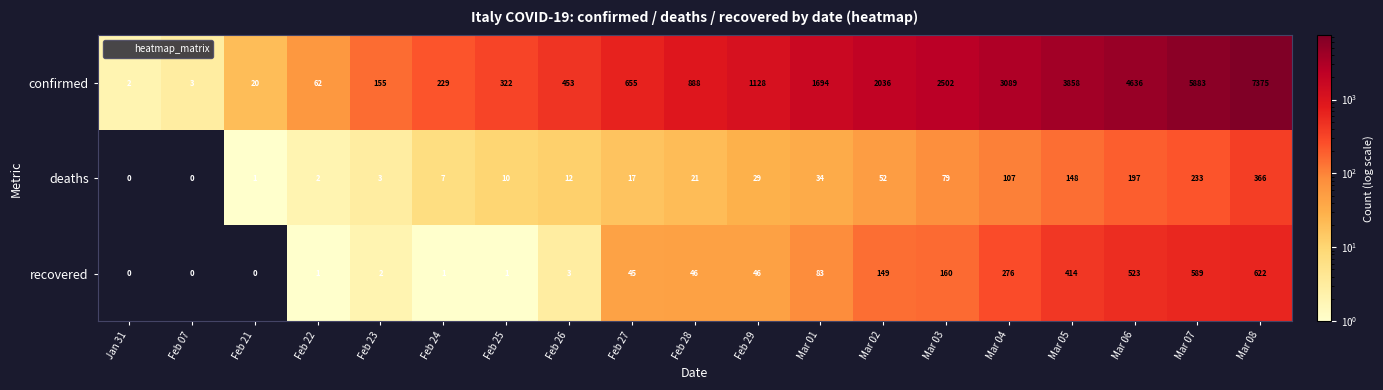

What is the greatest value displayed?

7375